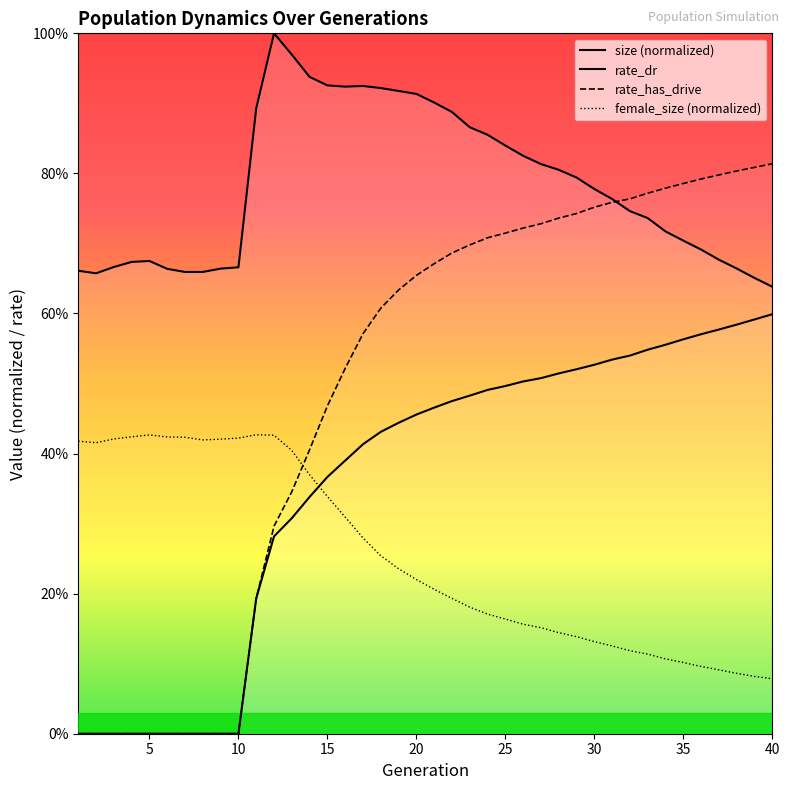

What is the total value across all series at 28?

2.2